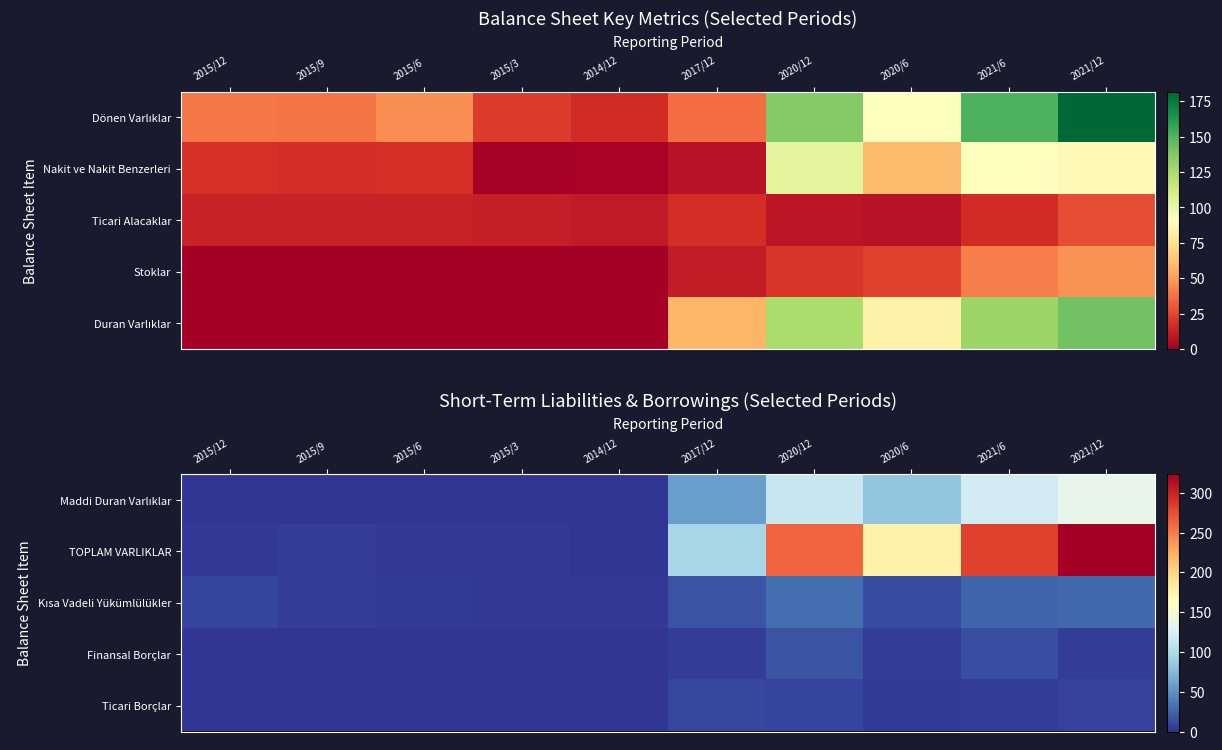

Rank the series by their maximum value, from lowest to highest.

Ticari Borçlar, Finansal Borçlar, Kısa Vadeli Yükümlülükler, Maddi Duran Varlıklar, TOPLAM VARLIKLAR